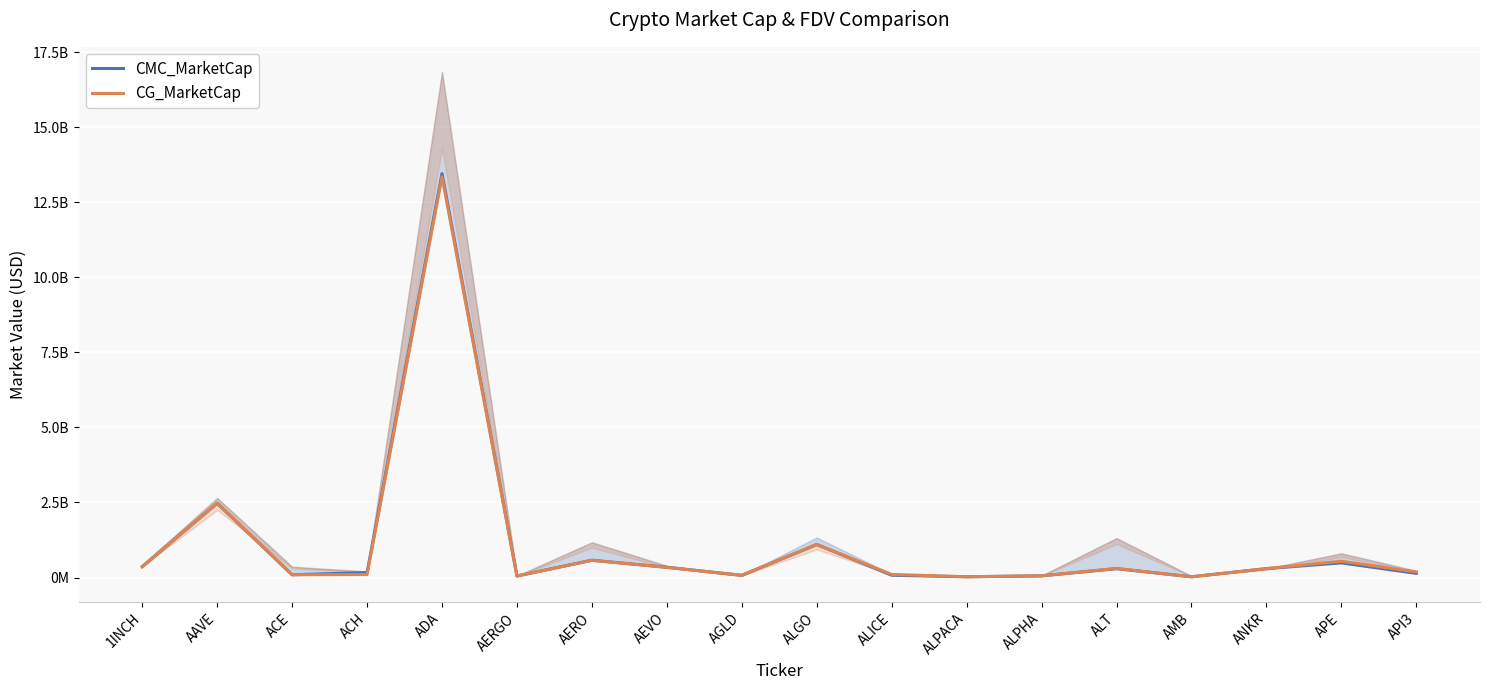

Between ANKR and 1INCH, which is larger?

1INCH